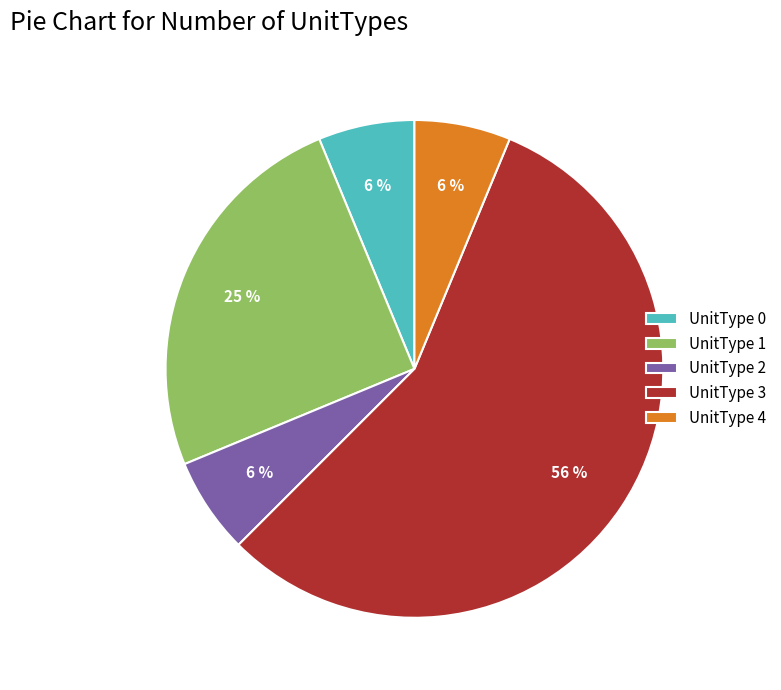

What percentage is the UnitType 0 slice, to the nearest percent?

6%